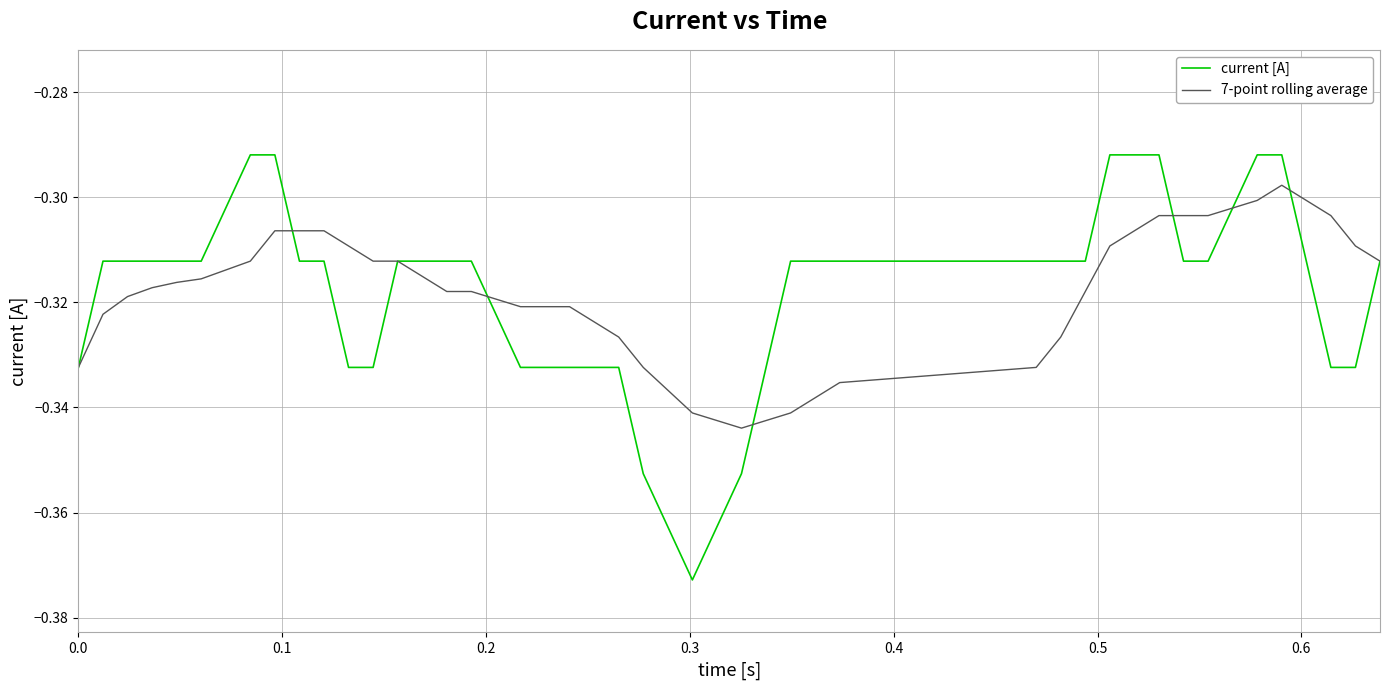

Which series has the widest spread of values?

current [A]